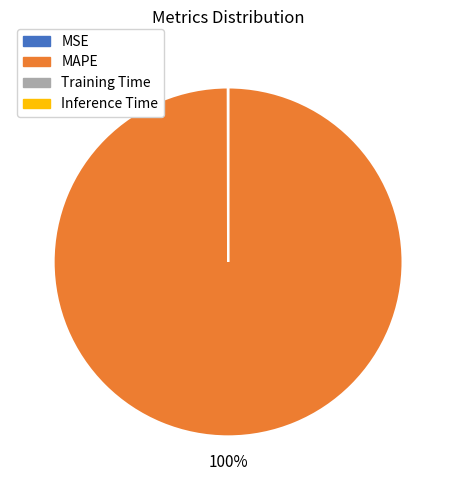

What percentage is the MAPE slice, to the nearest percent?

100%